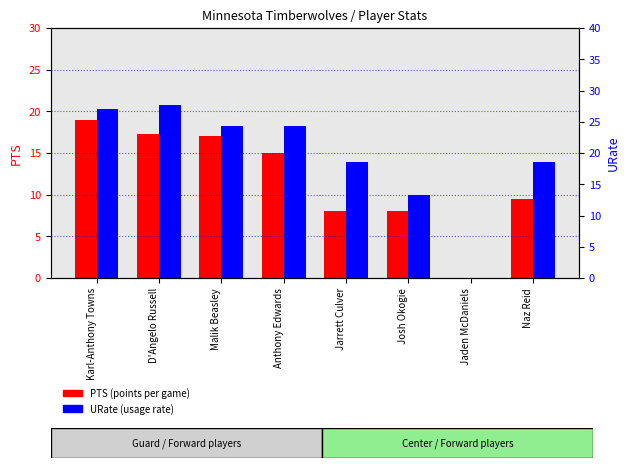

At how many categories does at least one series exceed 26?

2